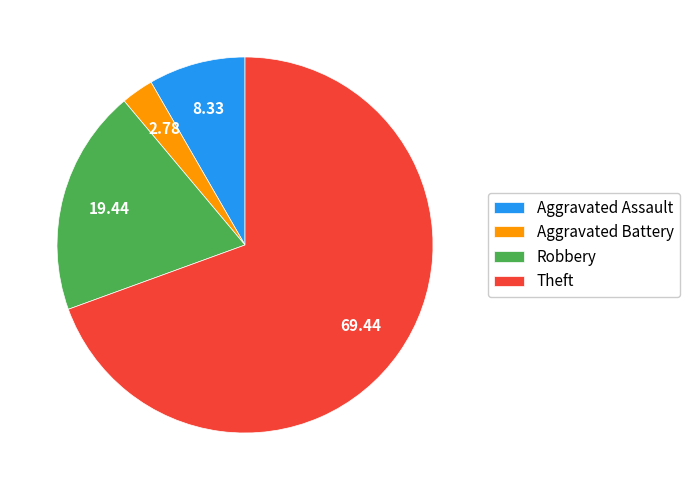

Is it true that Aggravated Battery is 11% of the pie?

False